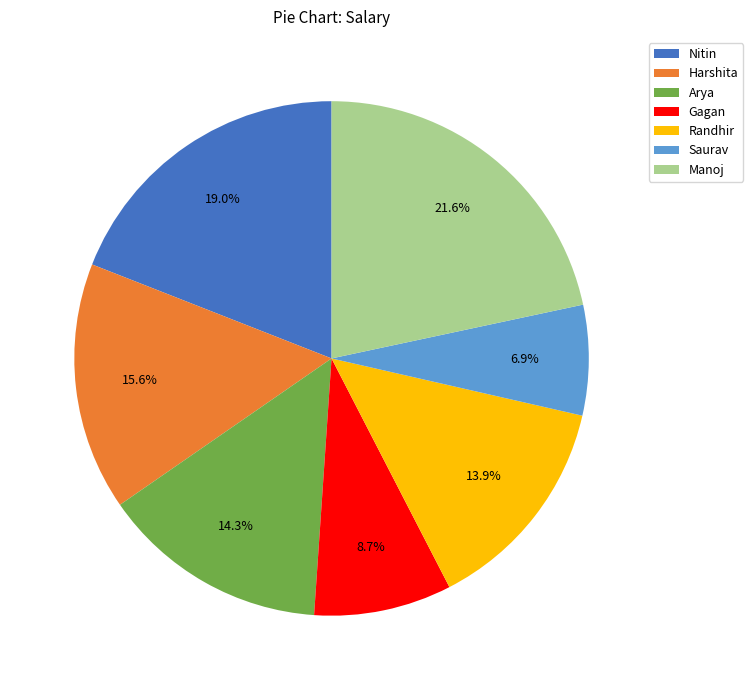

The Nitin slice represents 19% of the pie. True or false?

True